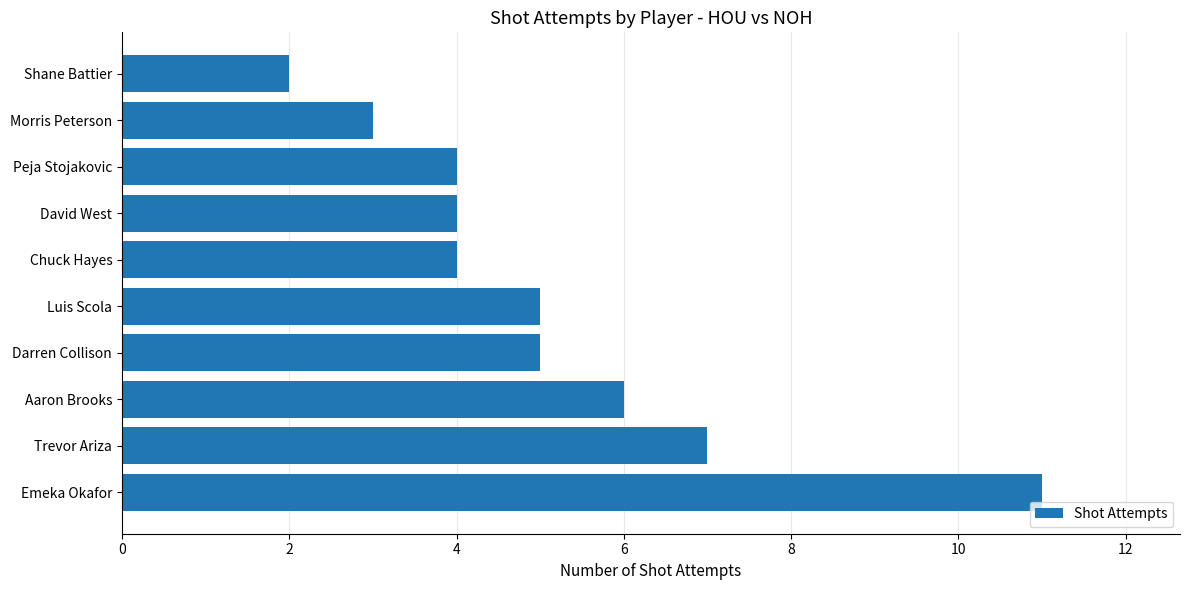

Read the value at Darren Collison.

5